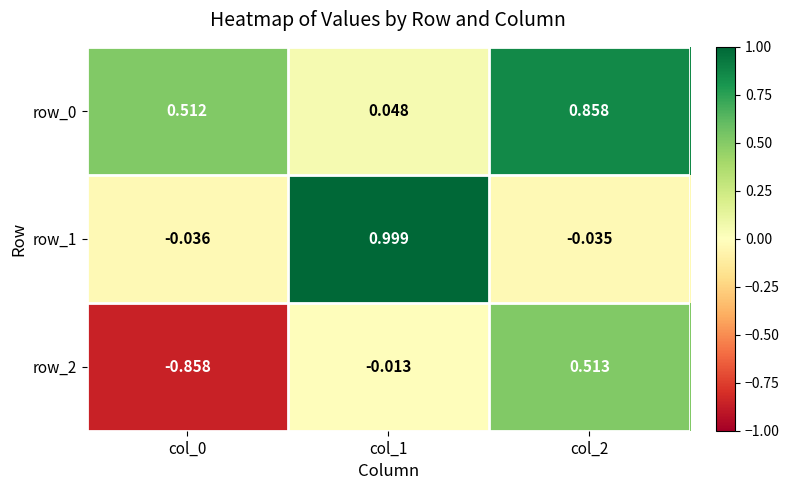

What is the difference between the maximum and minimum values in the row_2 series?

1.4